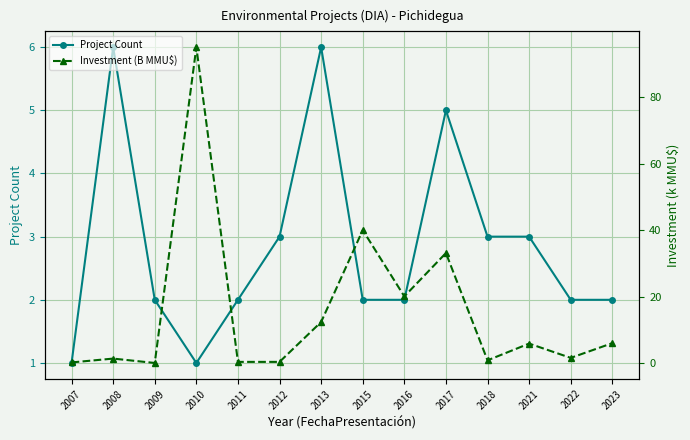

Is it true that Investment (B MMU$) equals 40.0 at 2015?

True